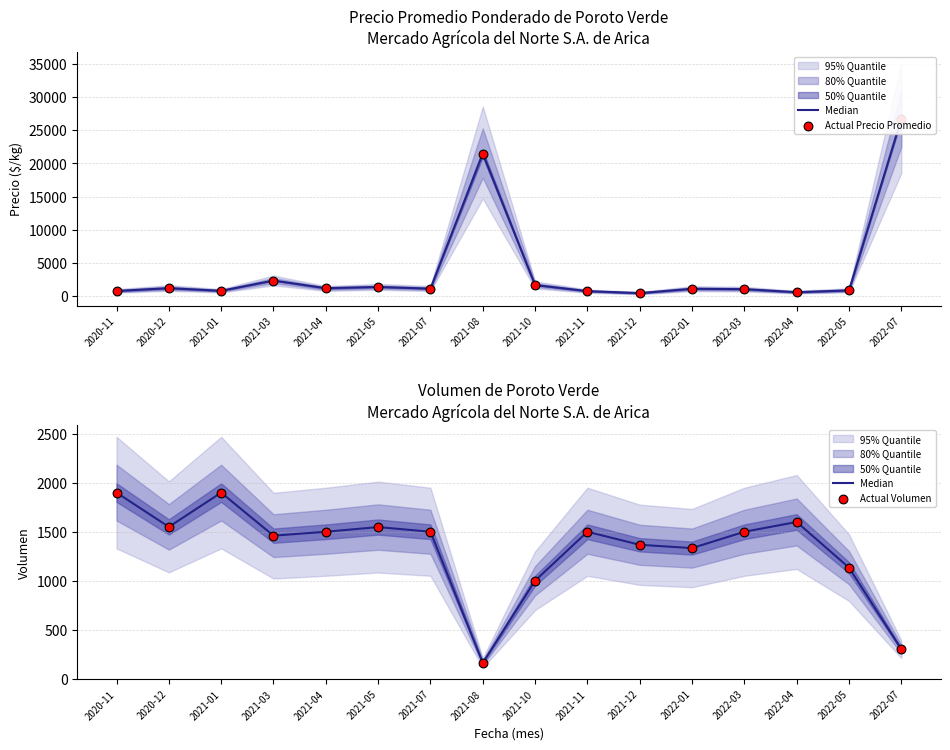

At how many categories does at least one series exceed 4954?

2